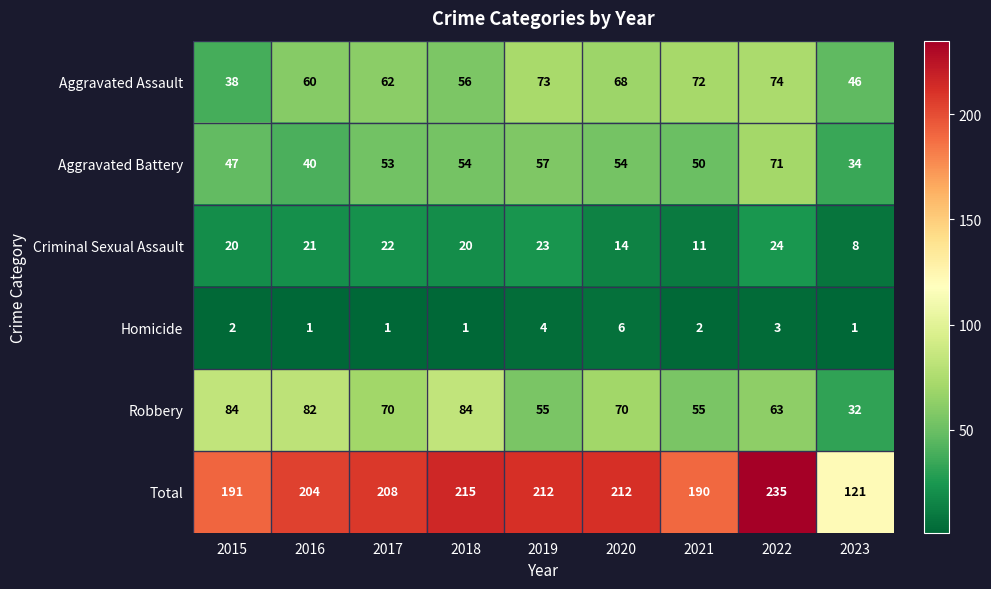

What is the difference between the second highest and second lowest values in the Homicide series?

3